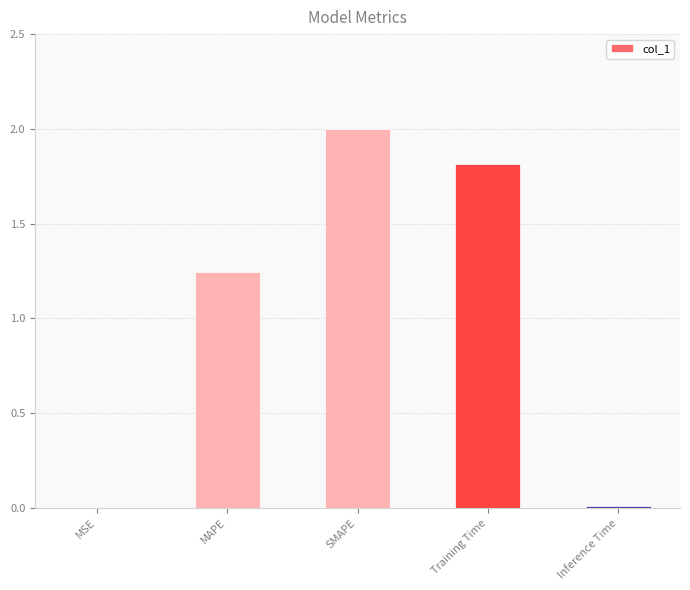

What is the greatest value displayed?

2.0